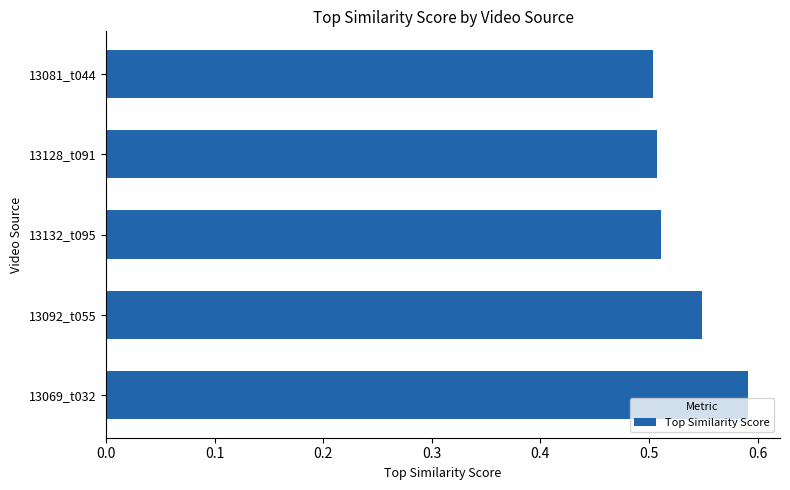

What is the difference between the maximum and minimum values?

0.1